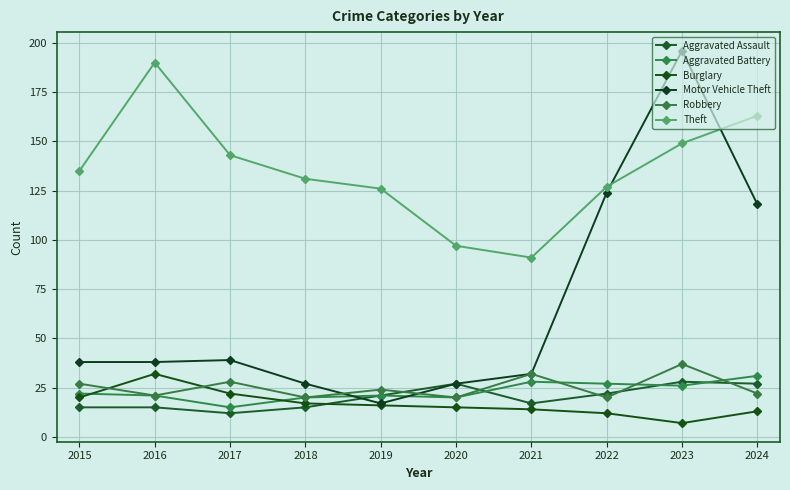

True or false: Aggravated Battery and Theft cross at least once.

False